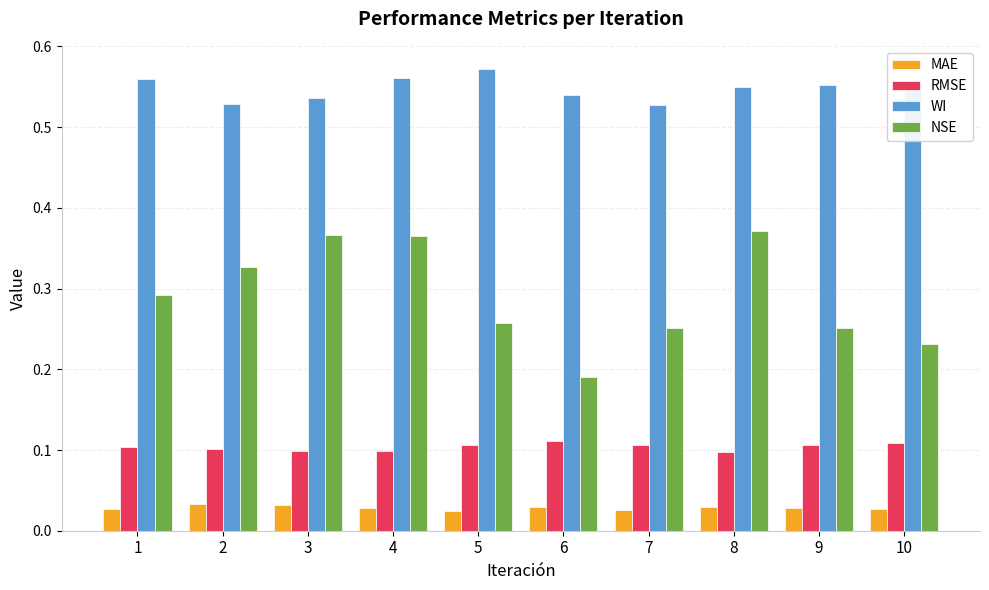

At 1, list the series in order from largest to smallest.

WI, NSE, RMSE, MAE